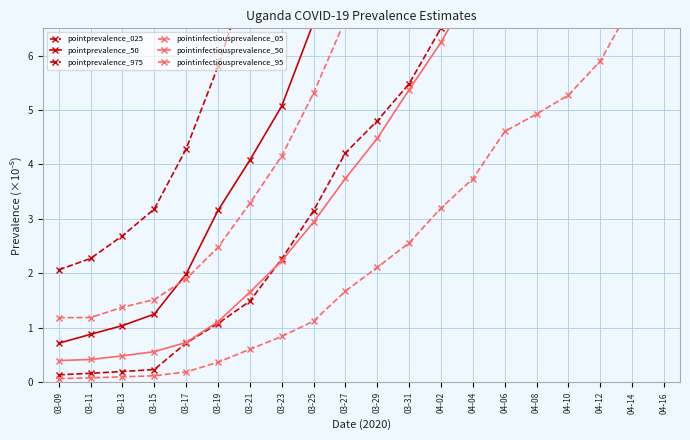

Reading left to right, list all the values displayed in this chart.

pointprevalence_025: 03-09=0.1	03-11=0.2	03-13=0.2	03-15=0.2	03-17=0.7	03-19=1.1	03-21=1.5	03-23=2.3	03-25=3.2	03-27=4.2	03-29=4.8	03-31=5.5	04-02=6.5	04-04=7.6	04-06=8.0	04-08=9.1	04-10=10.4	04-12=11.0	04-14=13.5	04-16=15.4
pointprevalence_50: 03-09=0.7	03-11=0.9	03-13=1.0	03-15=1.3	03-17=2.0	03-19=3.2	03-21=4.1	03-23=5.1	03-25=6.6	03-27=8.2	03-29=9.6	03-31=11.3	04-02=13.3	04-04=15.4	04-06=17.9	04-08=20.0	04-10=22.7	04-12=25.7	04-14=28.6	04-16=32.8
pointprevalence_975: 03-09=2.1	03-11=2.3	03-13=2.7	03-15=3.2	03-17=4.3	03-19=5.8	03-21=7.6	03-23=9.4	03-25=11.1	03-27=13.1	03-29=15.9	03-31=18.9	04-02=23.0	04-04=26.8	04-06=31.0	04-08=35.4	04-10=40.2	04-12=44.9	04-14=49.6	04-16=54.8
pointinfectiousprevalence_05: 03-09=0.1	03-11=0.1	03-13=0.1	03-15=0.1	03-17=0.2	03-19=0.4	03-21=0.6	03-23=0.8	03-25=1.1	03-27=1.7	03-29=2.1	03-31=2.6	04-02=3.2	04-04=3.7	04-06=4.6	04-08=4.9	04-10=5.3	04-12=5.9	04-14=7.0	04-16=8.1
pointinfectiousprevalence_50: 03-09=0.4	03-11=0.4	03-13=0.5	03-15=0.6	03-17=0.7	03-19=1.1	03-21=1.7	03-23=2.2	03-25=2.9	03-27=3.7	03-29=4.5	03-31=5.4	04-02=6.2	04-04=7.3	04-06=8.6	04-08=9.9	04-10=11.3	04-12=13.0	04-14=14.4	04-16=16.0
pointinfectiousprevalence_95: 03-09=1.2	03-11=1.2	03-13=1.4	03-15=1.5	03-17=1.9	03-19=2.5	03-21=3.3	03-23=4.2	03-25=5.3	03-27=6.7	03-29=8.0	03-31=9.8	04-02=11.7	04-04=13.6	04-06=16.1	04-08=18.8	04-10=21.3	04-12=23.5	04-14=25.5	04-16=28.5